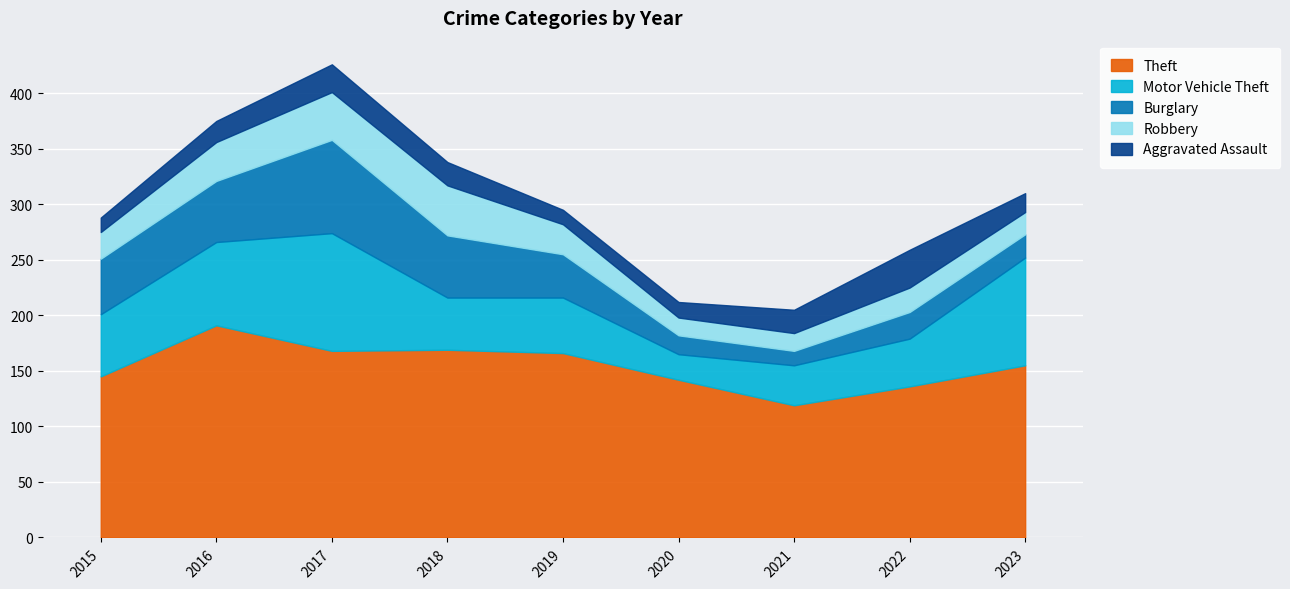

The value of Burglary at 2017 is 84. True or false?

True